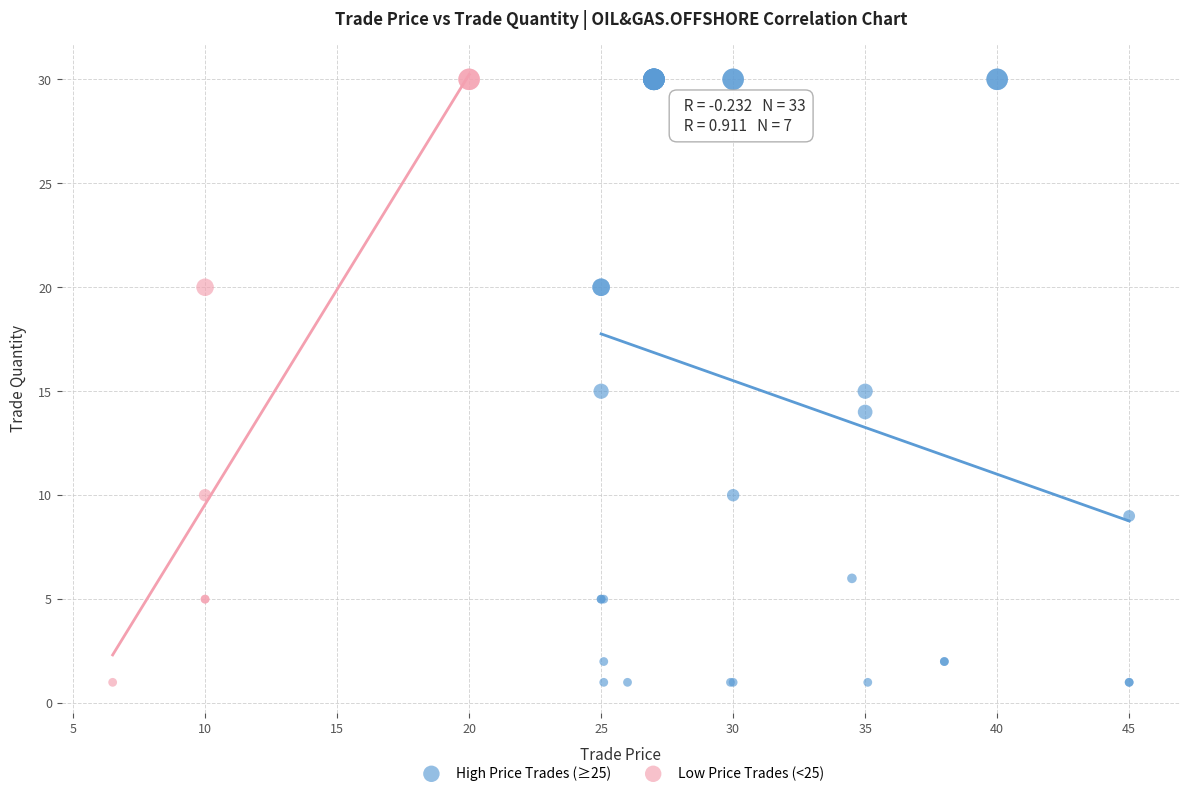

Which series has the widest spread of Y values?

High Price Trades (≥25)